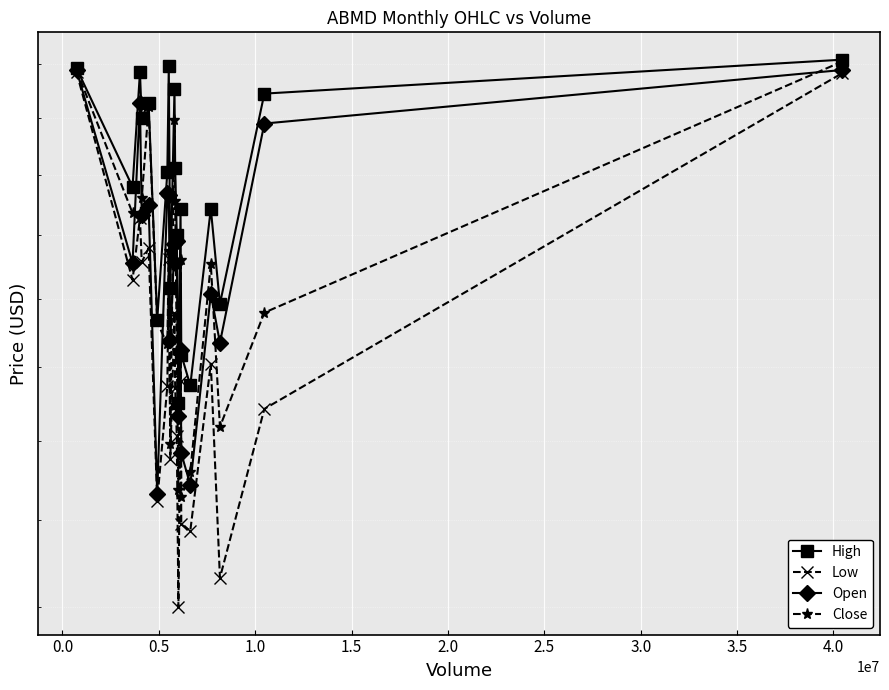

How many intersections are there between Open and Close?

10